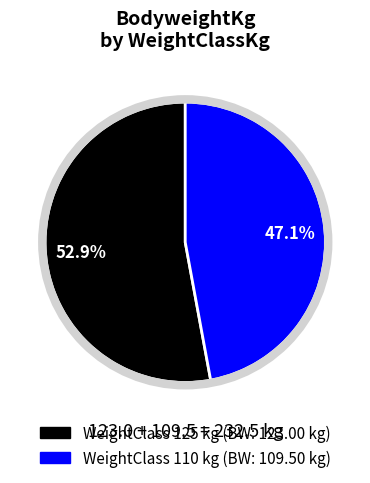

Is there any slice that represents more than half of the pie?

Yes